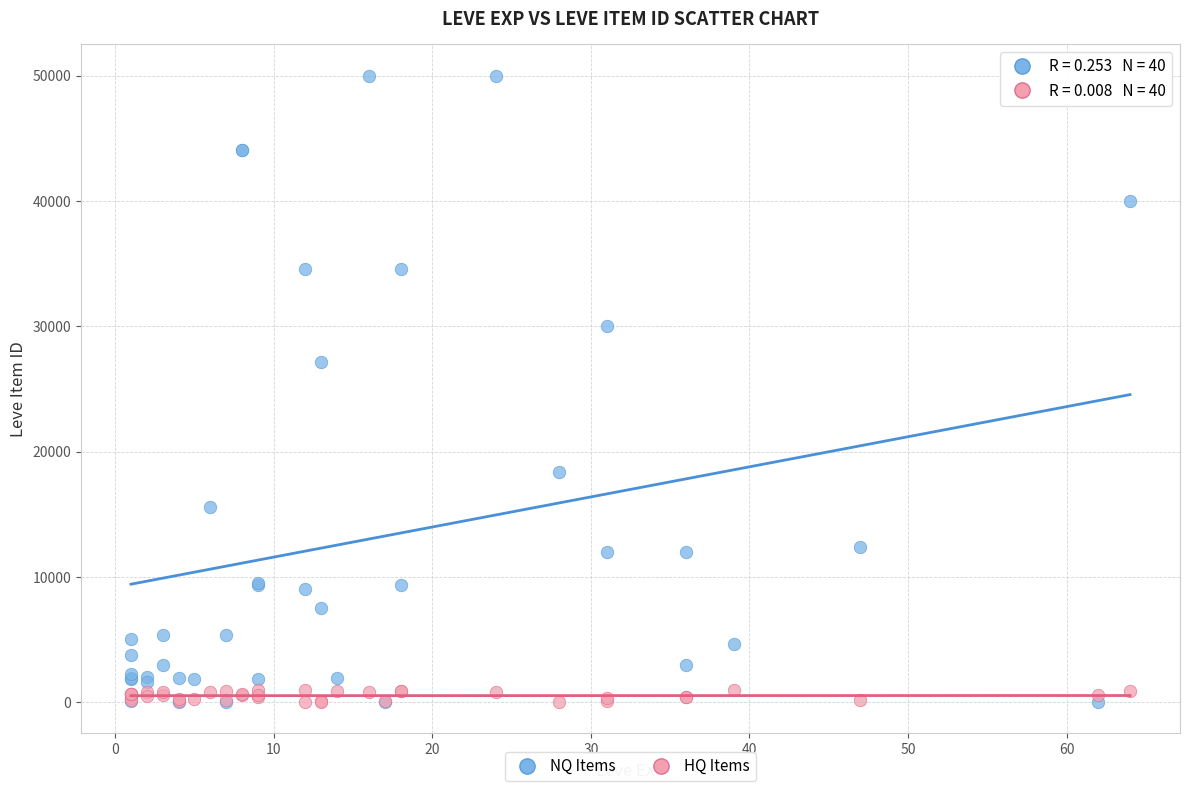

In the NQ Items series, what Y value is closest to 25000?

27114